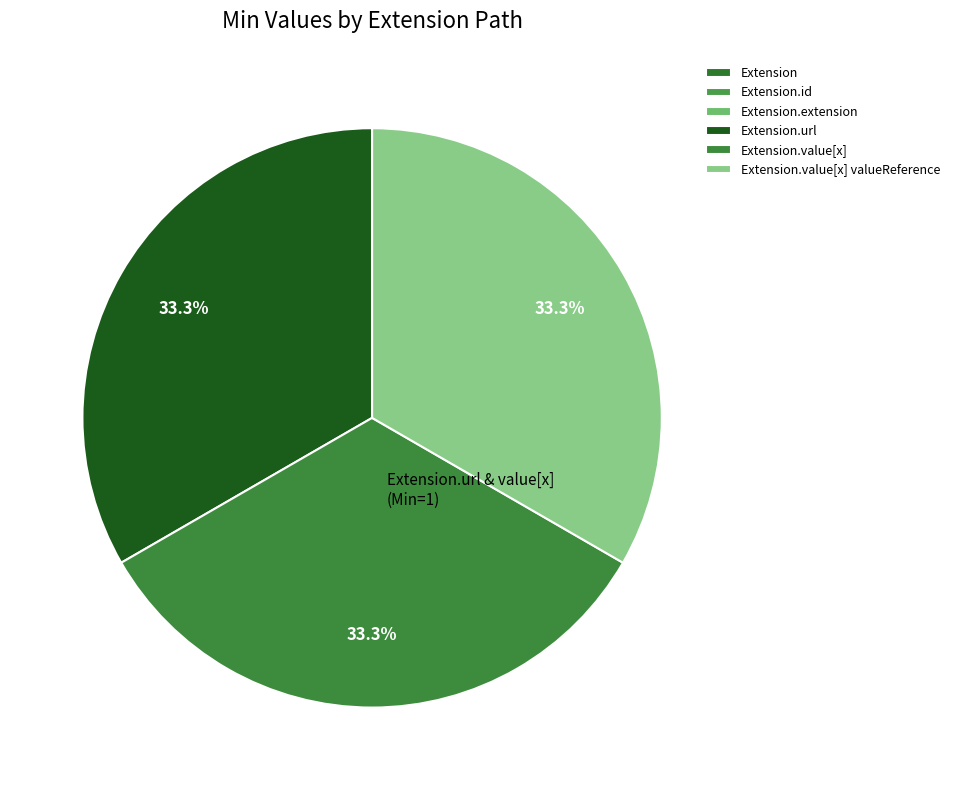

True or false: Extension.value[x] valueReference accounts for 33% of the total.

True